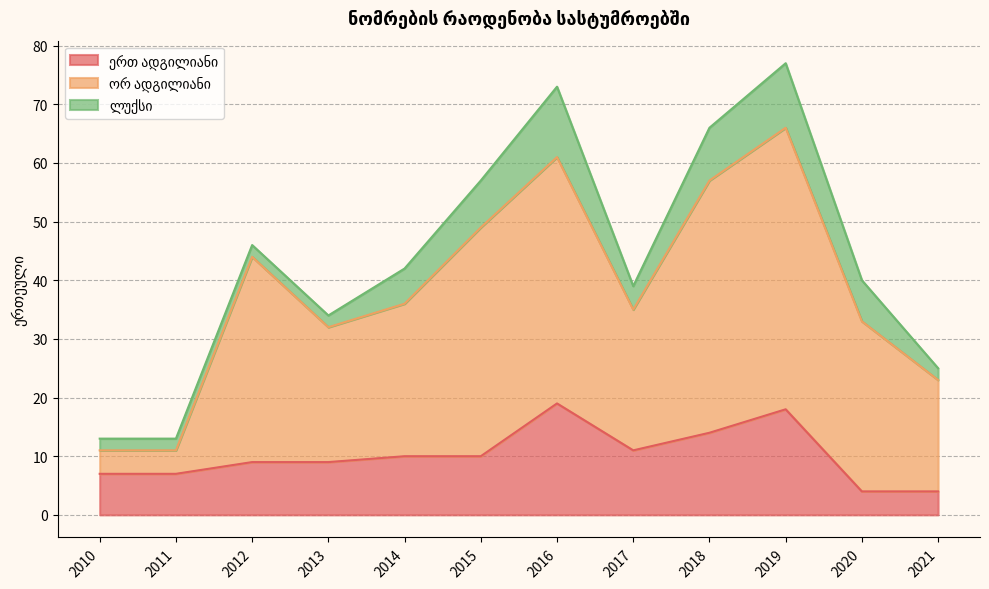

At how many categories does at least one series exceed 48?

4